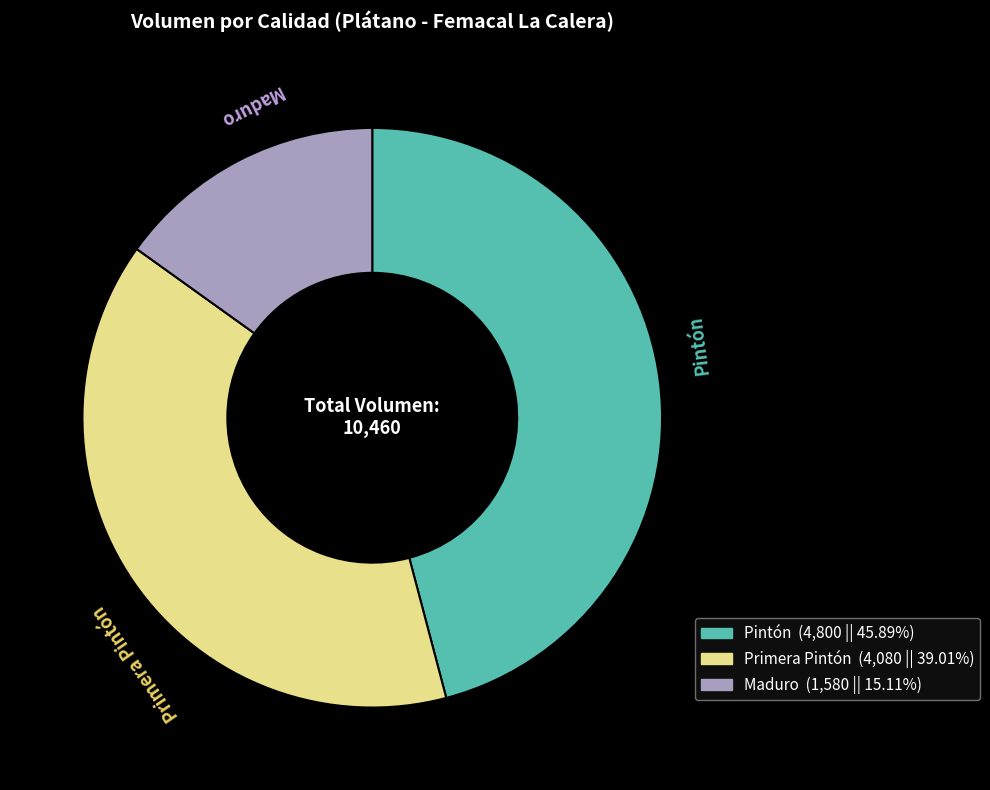

Count the number of slices in the pie.

3